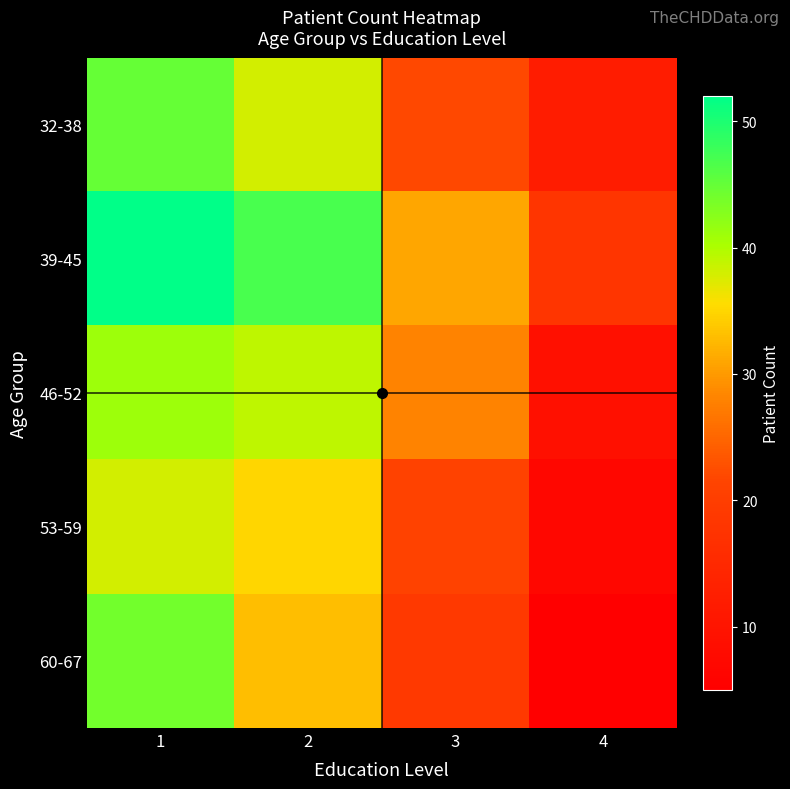

At 3, list the series in order from largest to smallest.

39-45, 46-52, 32-38, 53-59, 60-67